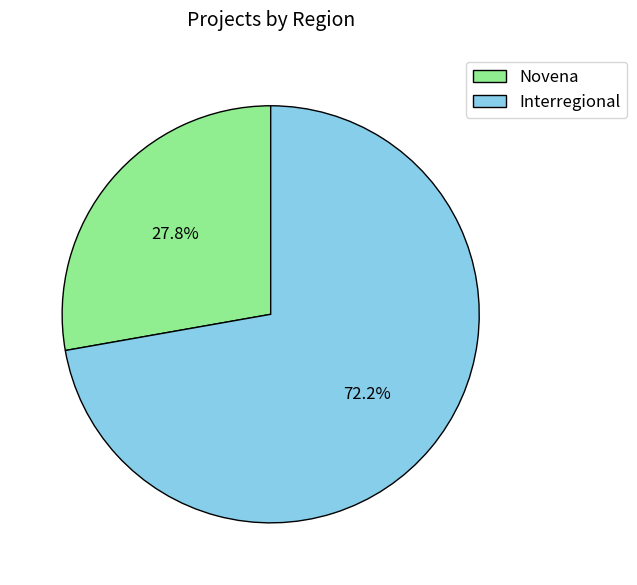

To the nearest percent, what portion does Interregional represent?

72%